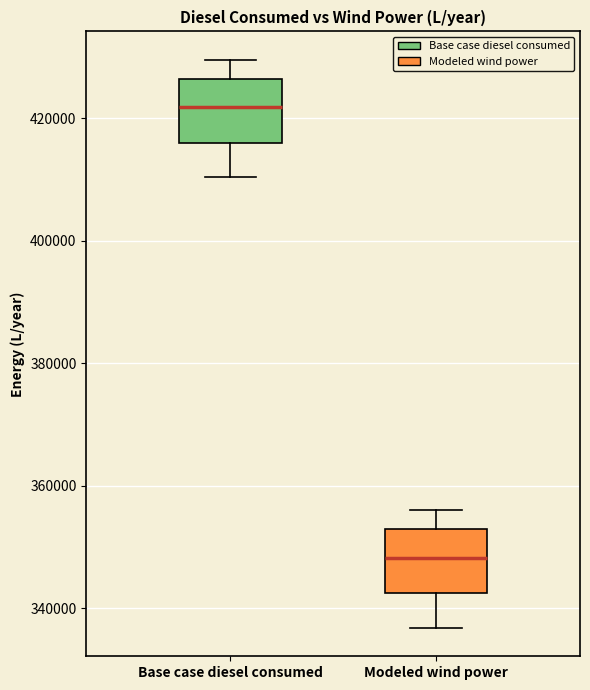

Which box's median line is the lowest?

Modeled wind power